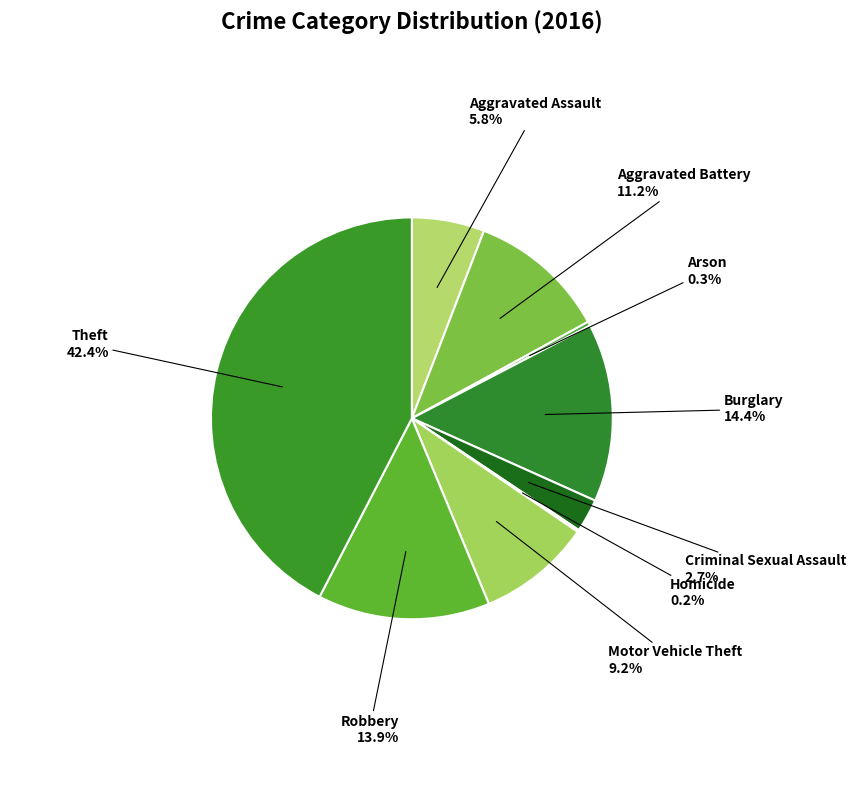

Is Aggravated Battery the majority of the pie?

No